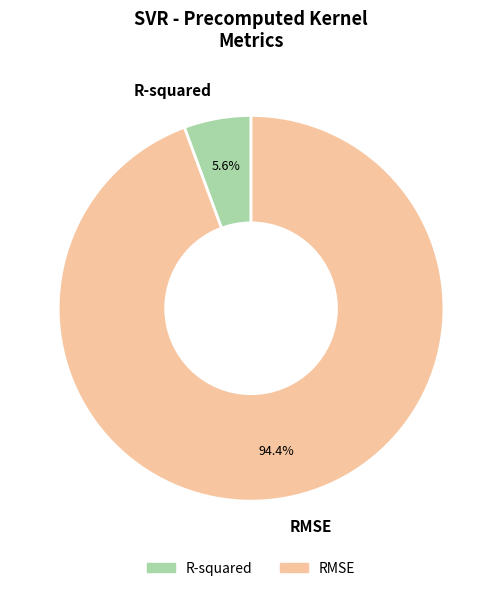

Is it true that R-squared is 17% of the pie?

False